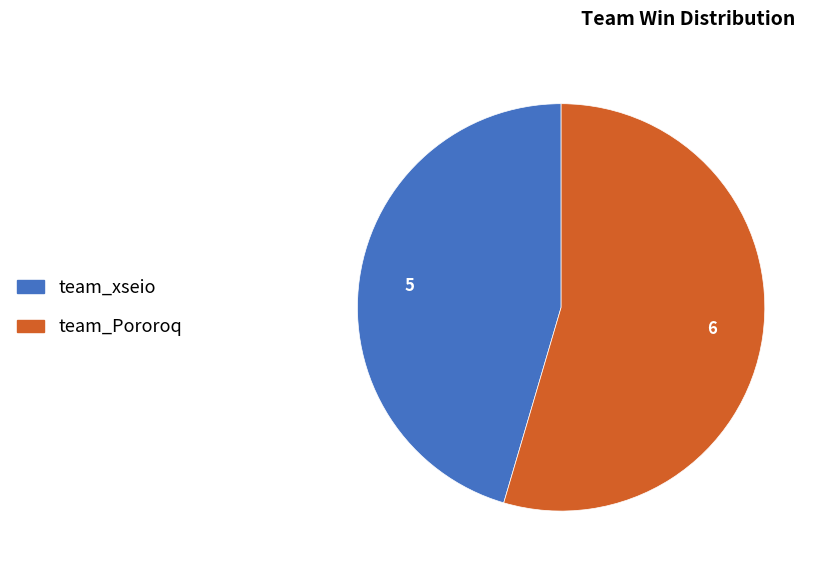

The team_Pororoq slice represents 55% of the pie. True or false?

True